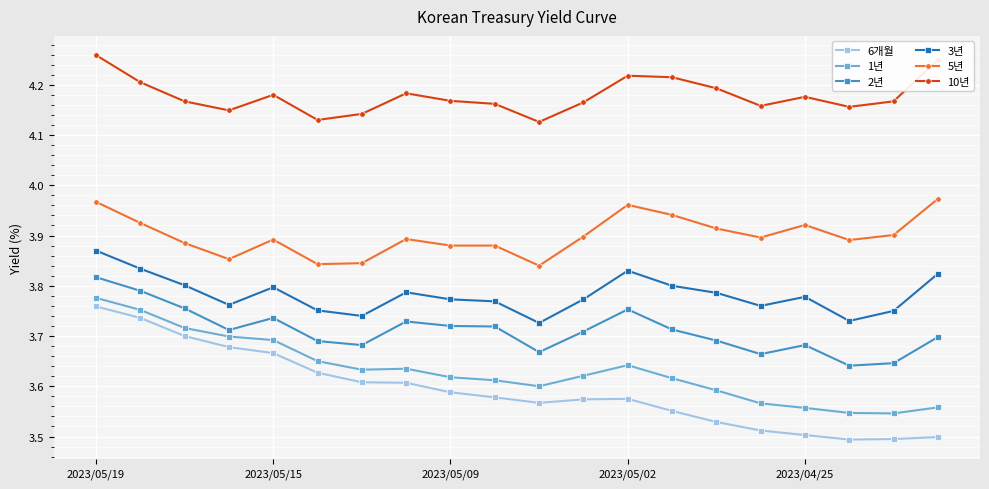

Count the 2년 values in the range 3 to 4.

20